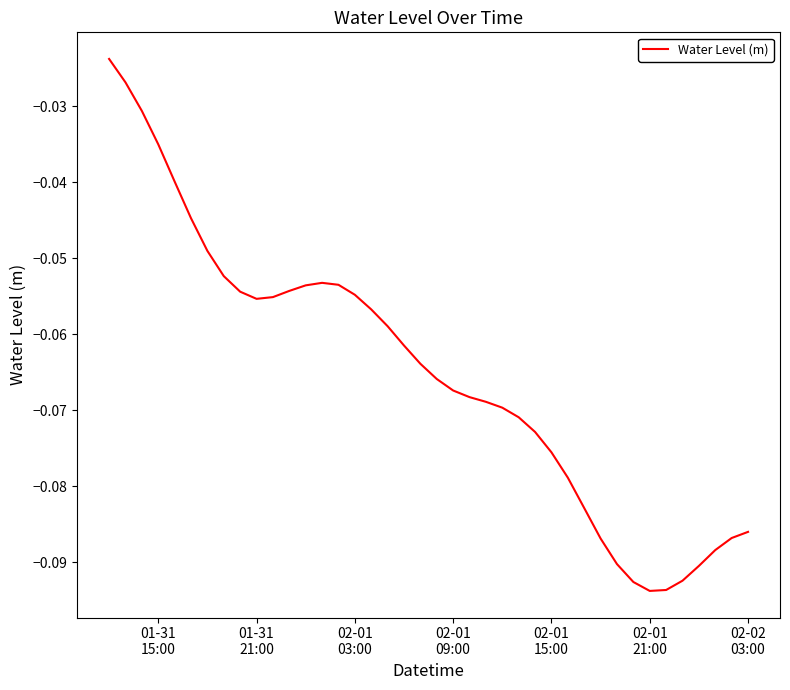

Does the chart have visible grid lines?

No